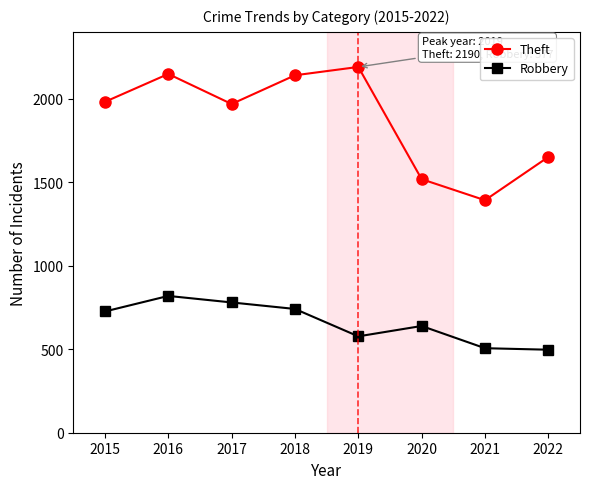

How many interior local peaks does the Theft series have?

2